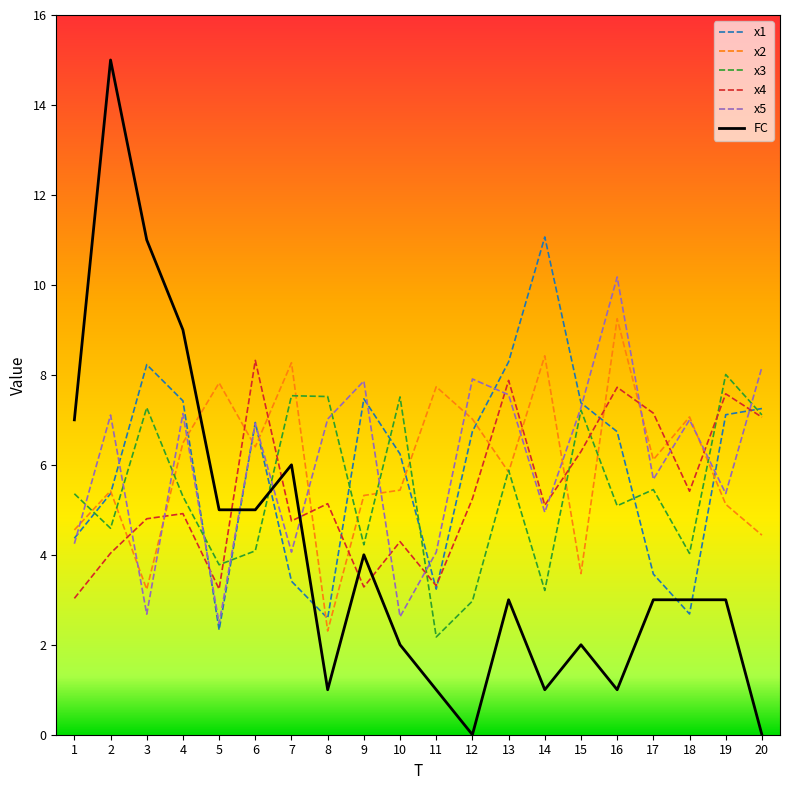

True or false: x2 and x4 intersect in this chart.

True